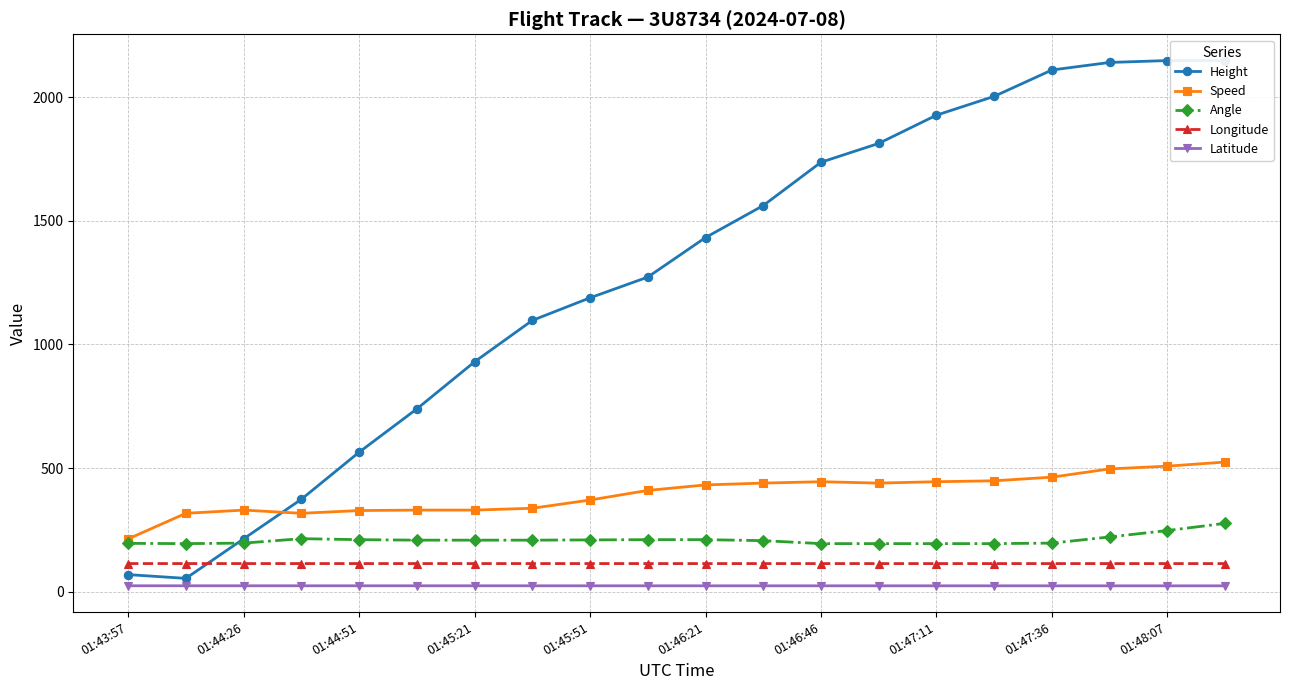

True or false: Angle has more than 0 interior local peaks.

True